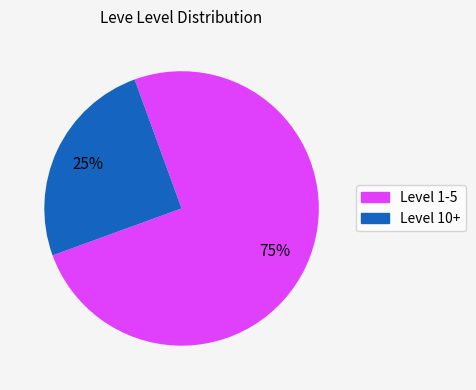

Is there any slice that represents more than half of the pie?

Yes